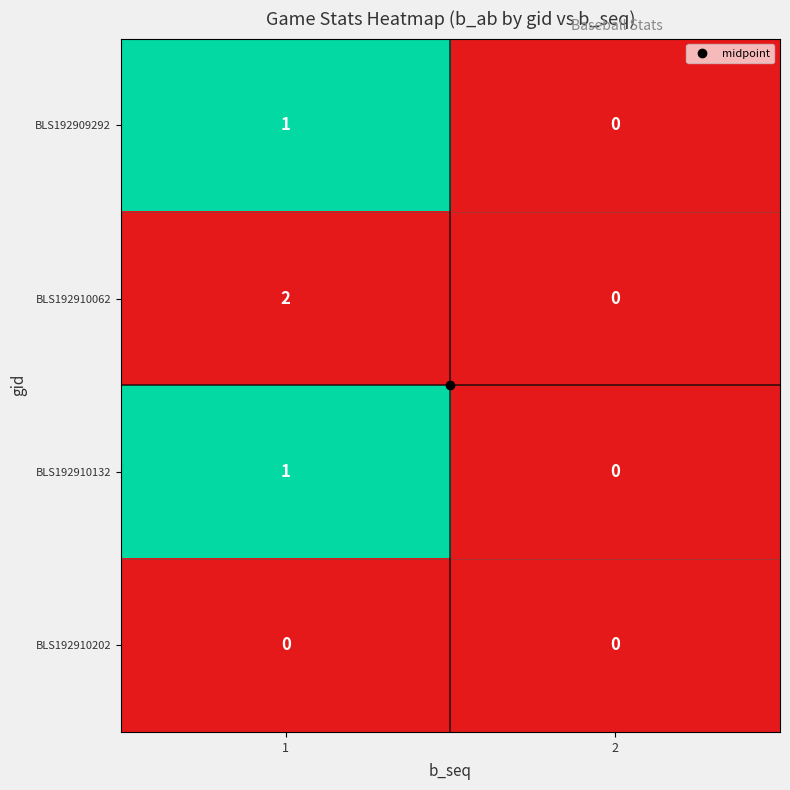

Is the value of BLS192910202 at 1 greater than the value of BLS192910132 at 1?

No